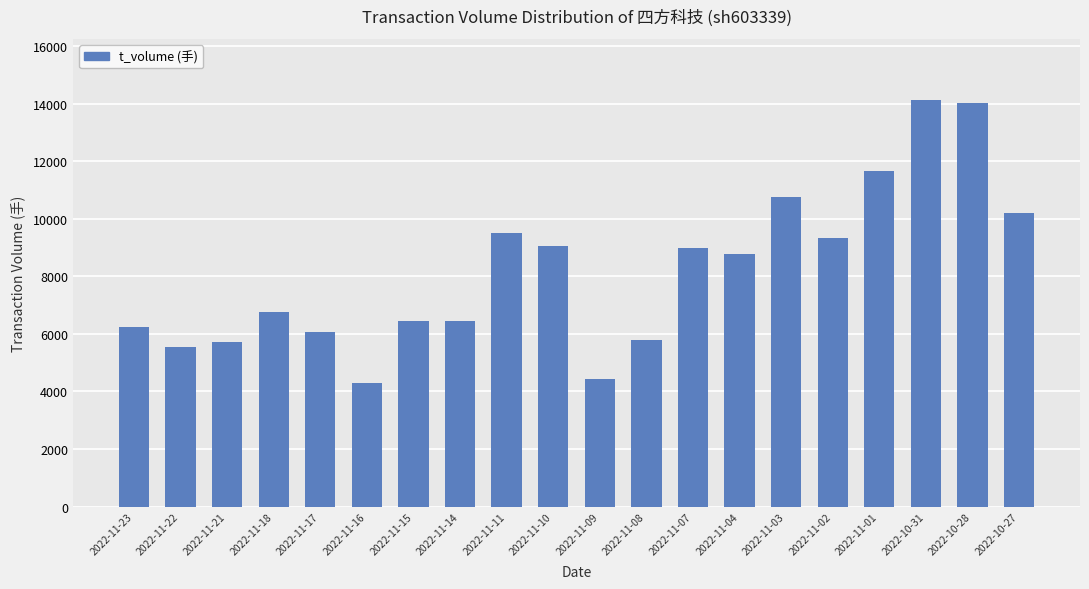

What is the sum of all values?

164141